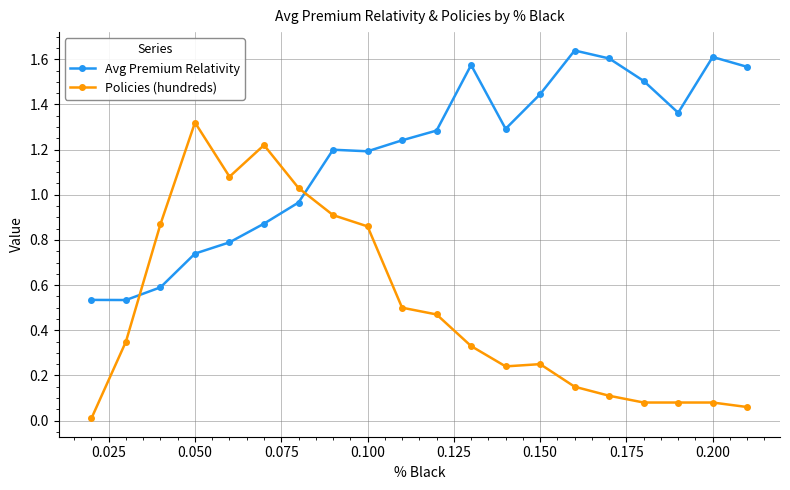

True or false: Policies (hundreds) has more than 2 points higher than both neighbors.

True